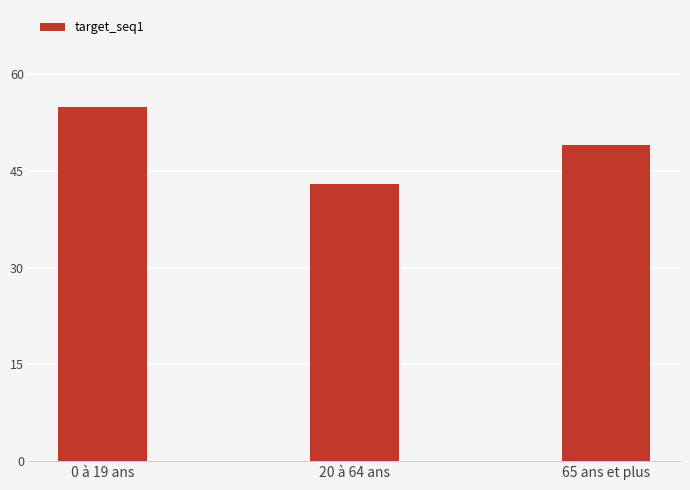

At which category does the chart reach its minimum across all series?

20 à 64 ans